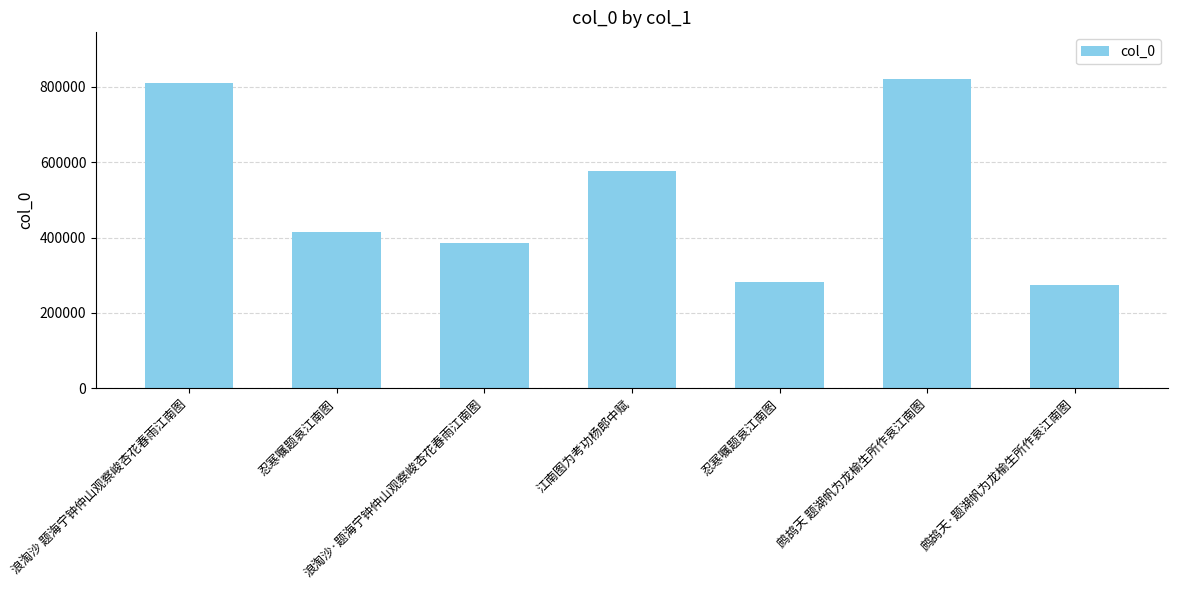

How many bars are there in total?

7